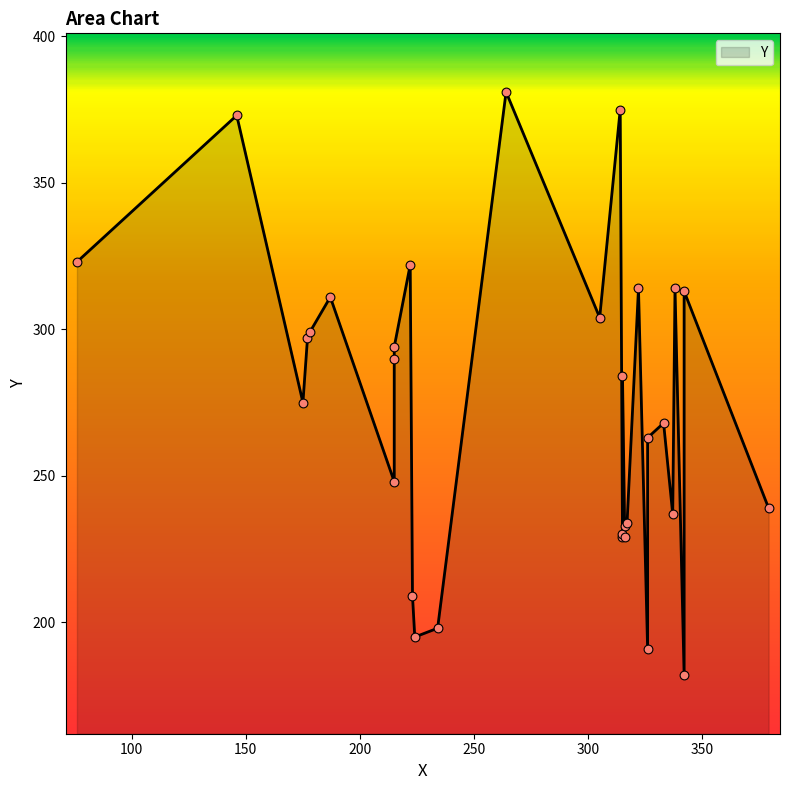

What is the ratio of the value at 314 to the value at 342?

2.1